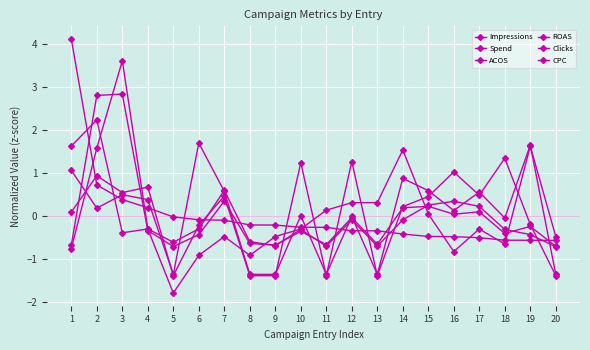

True or false: Impressions has a value of -0.3 at 11.

True